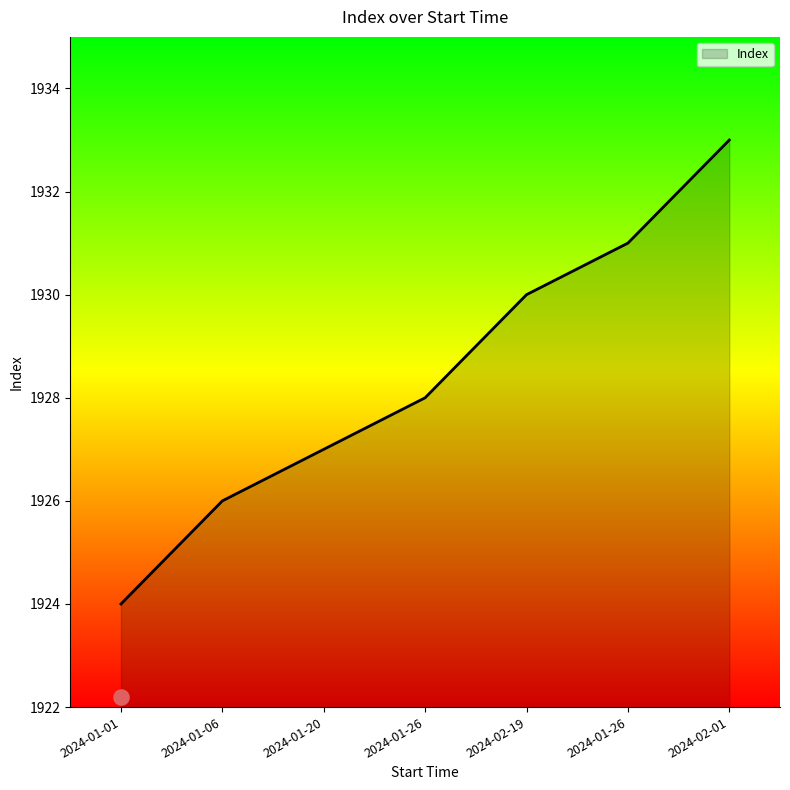

Between 2024-01-26 and 2024-02-19, which is larger?

2024-01-26